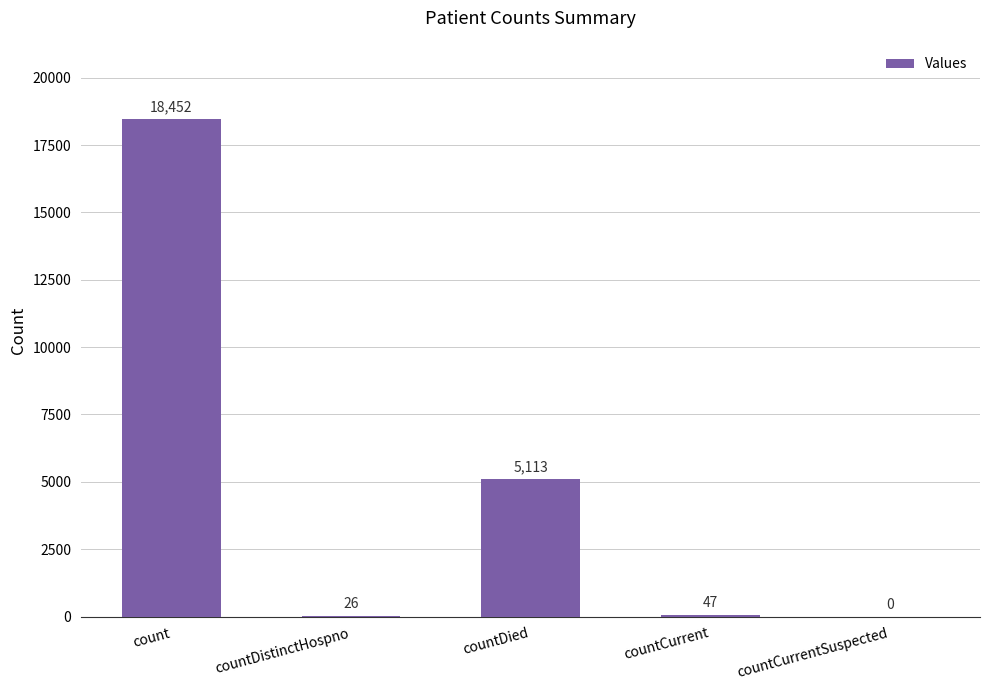

Which has a higher value, countDied or count?

count